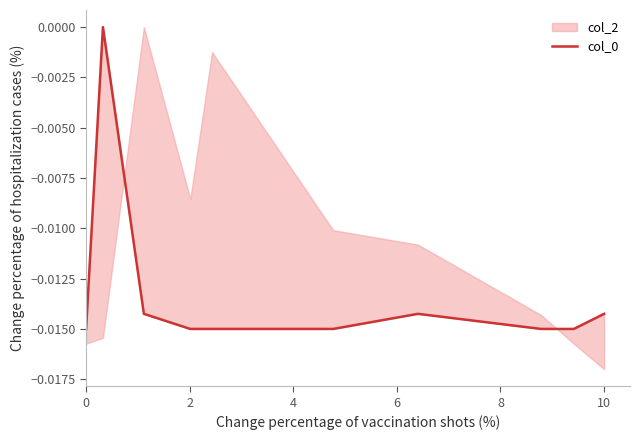

Is it true that the value at 7 is -0.0?

False